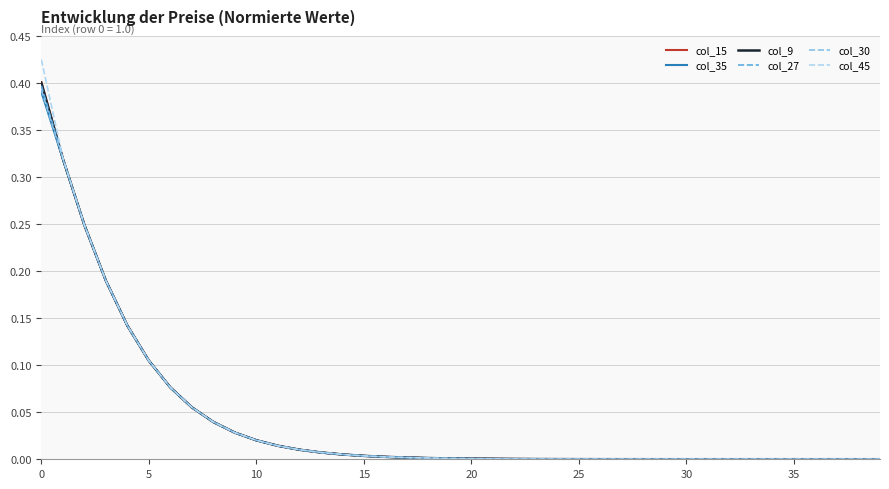

Which series has the widest spread of values?

col_45